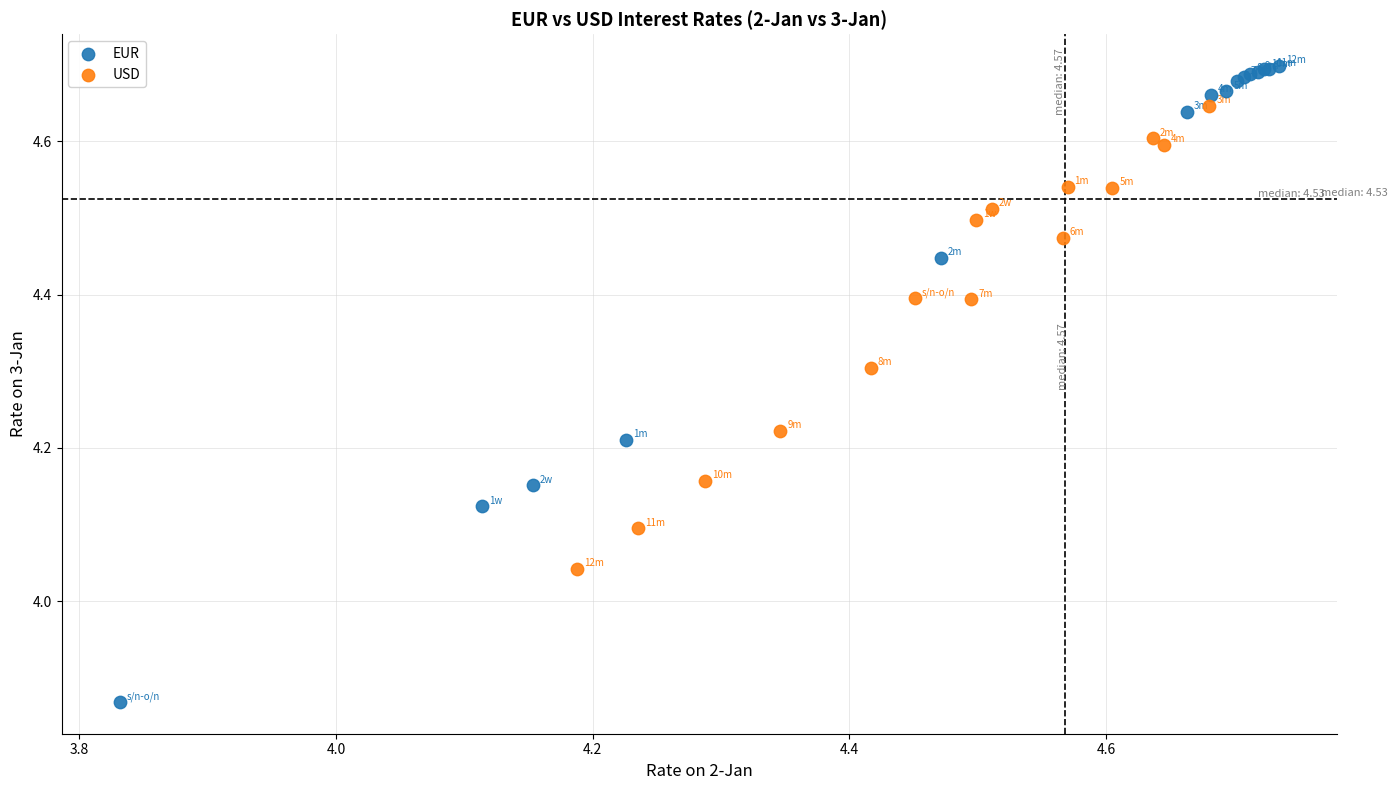

Which series contains the lowest Y value?

EUR